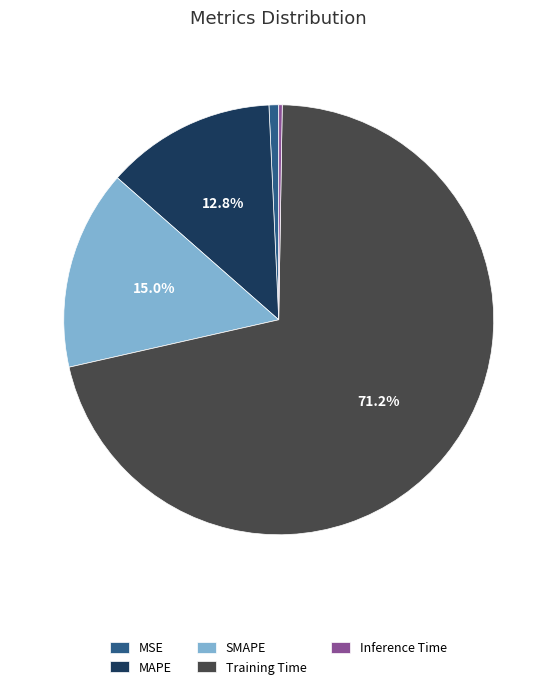

The SMAPE slice represents 15% of the pie. True or false?

True